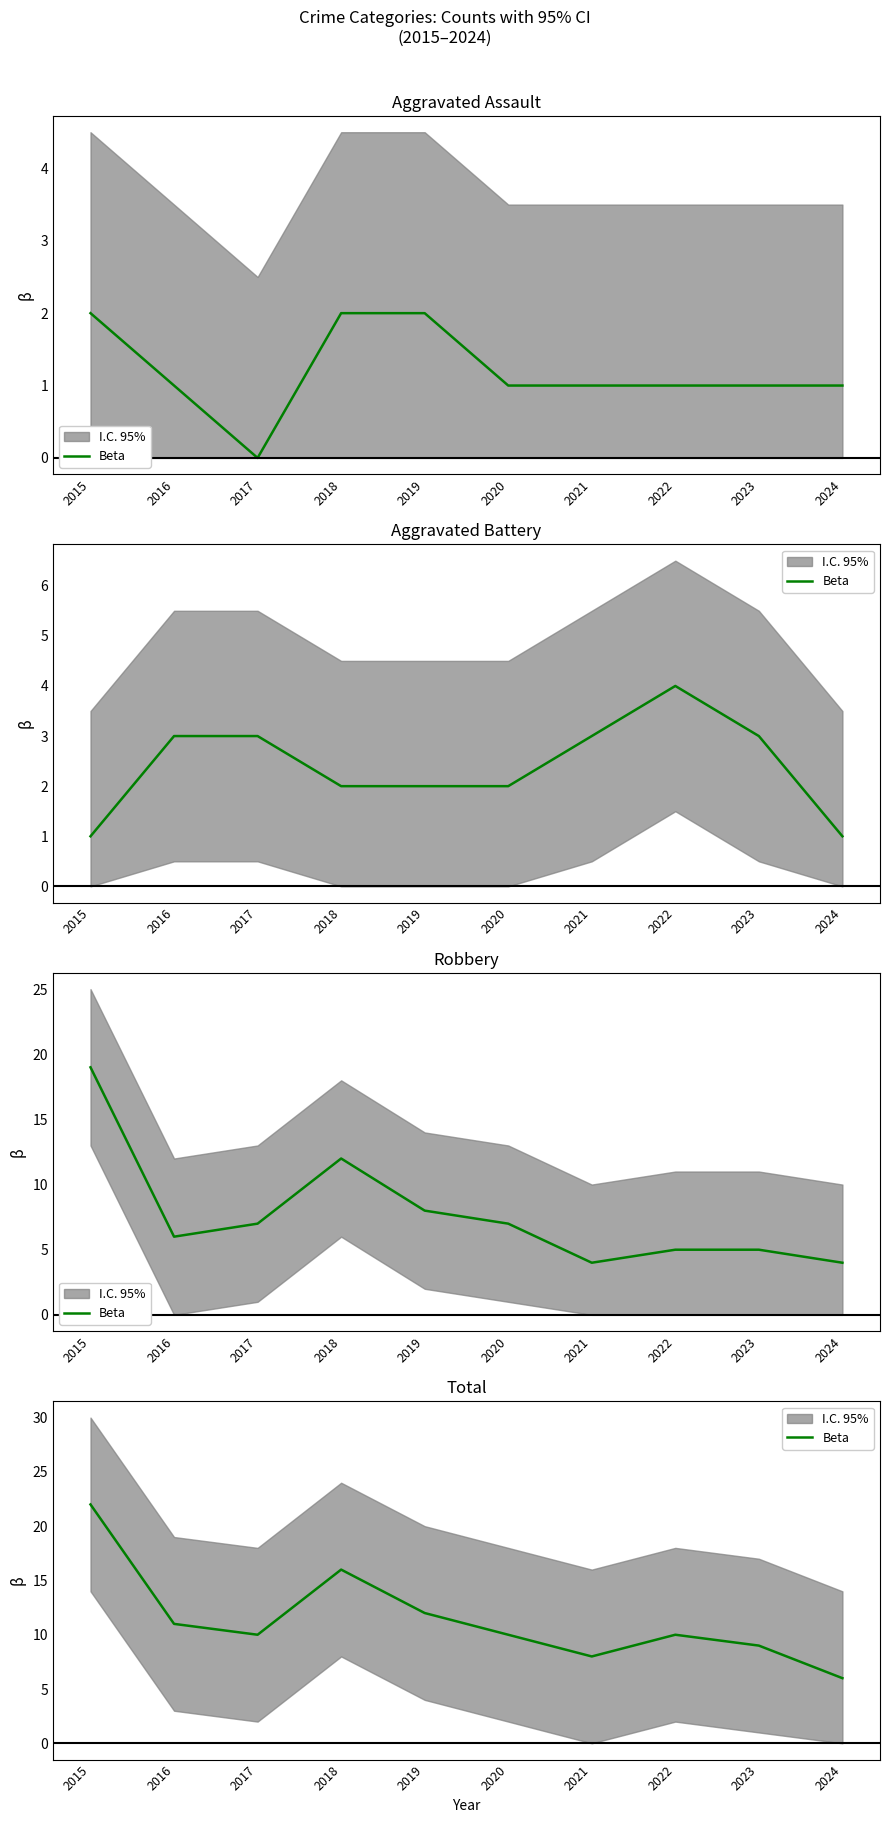

What is the average value?

11